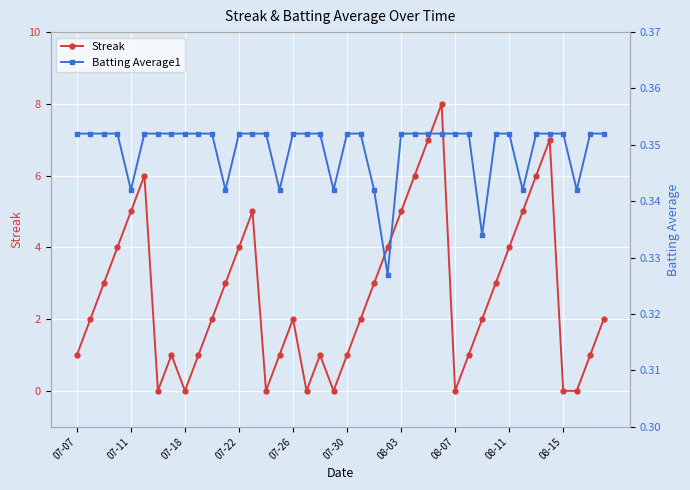

The value of Streak at 07-22 is 2. True or false?

False